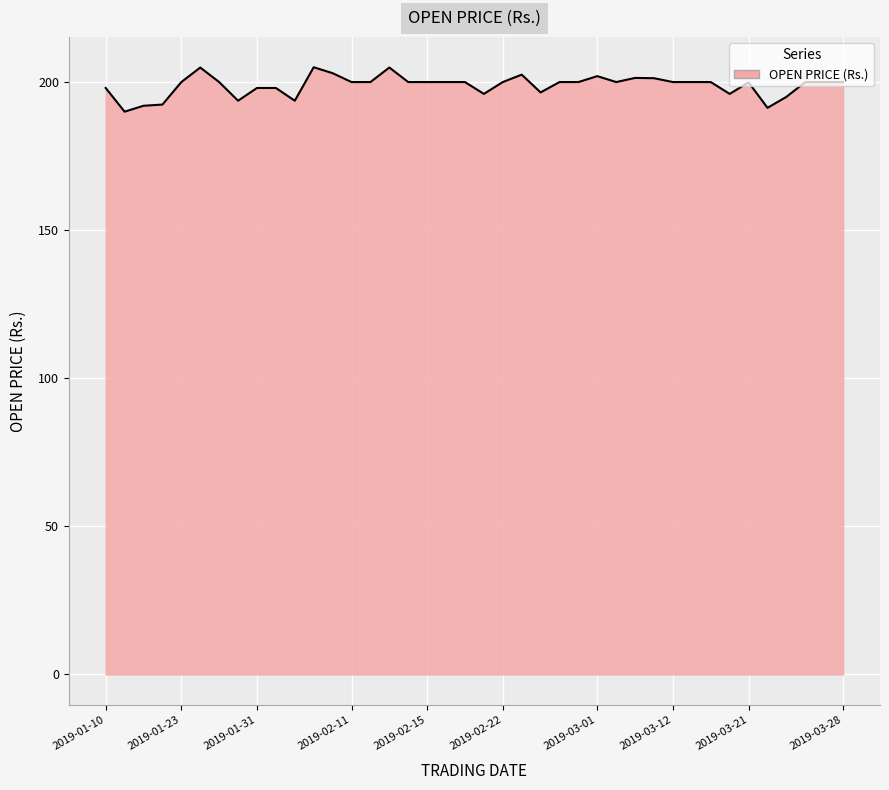

What is the maximum value shown in the chart?

205.0